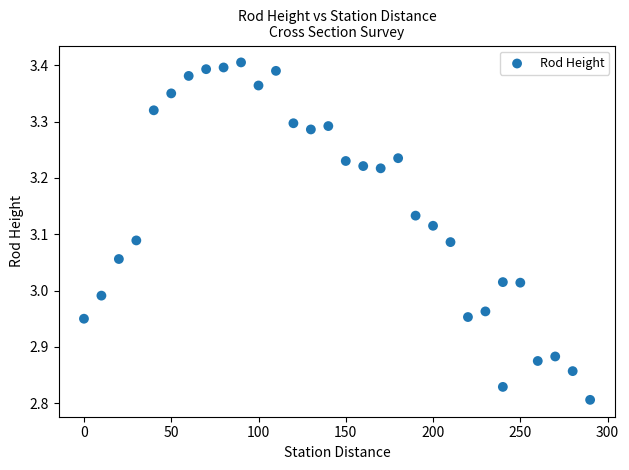

What is the range of Y values (max minus min)?

0.6